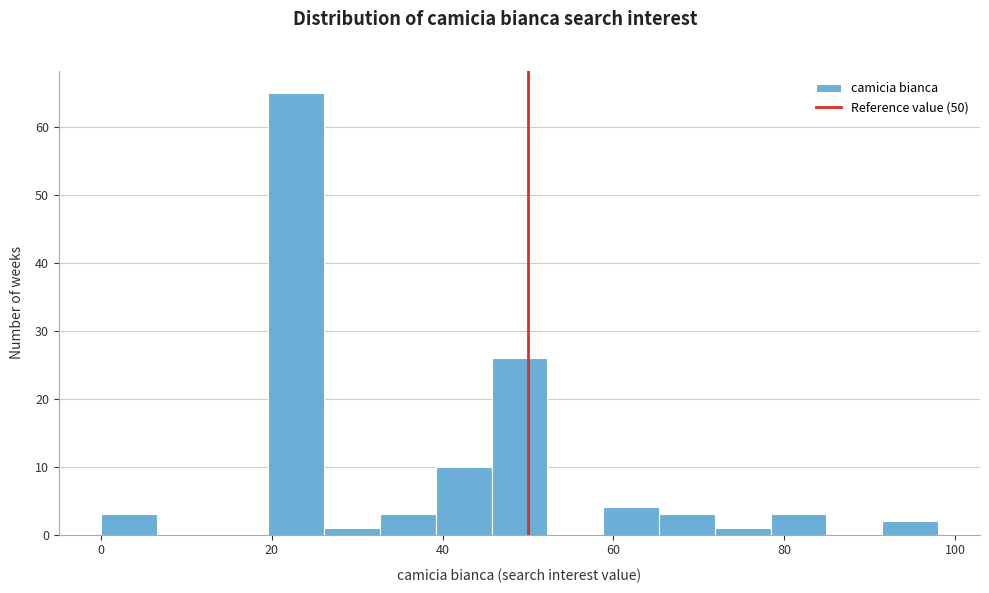

Read against the x-axis, roughly where is the centre of the tallest bar?

22